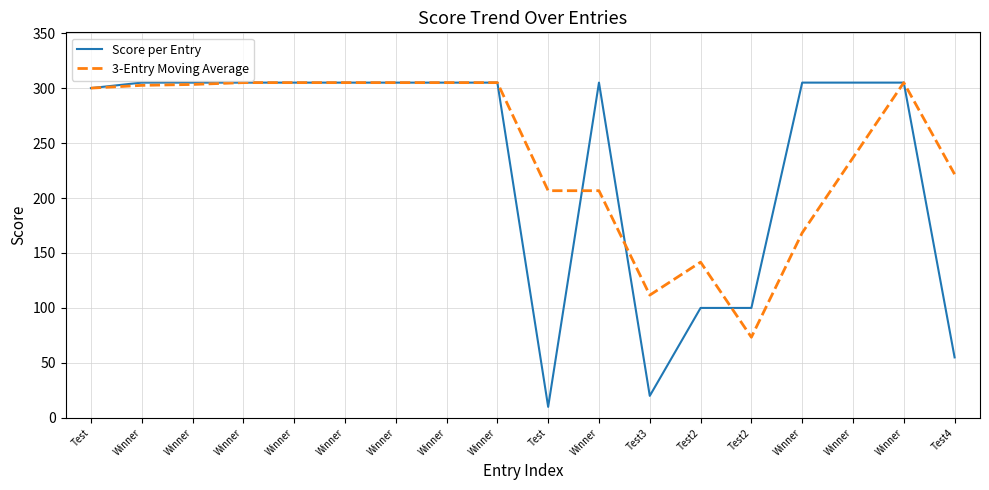

How many values in the 3-Entry Moving Average series exceed 302?

9